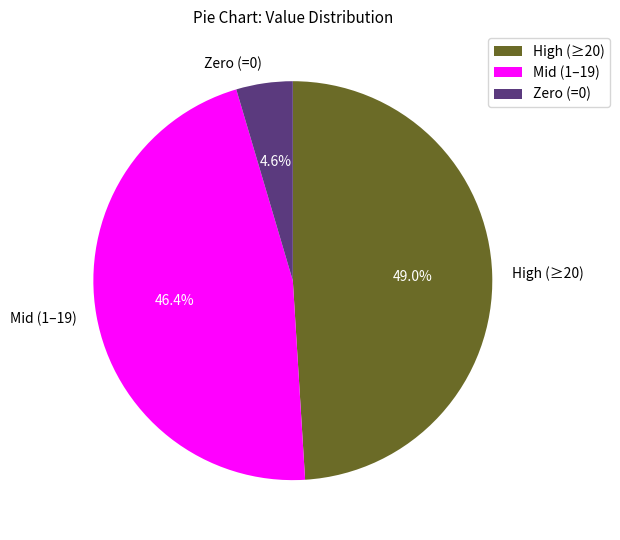

What is the ratio of the value at Mid (1–19) to the value at Zero (=0)?

10.1